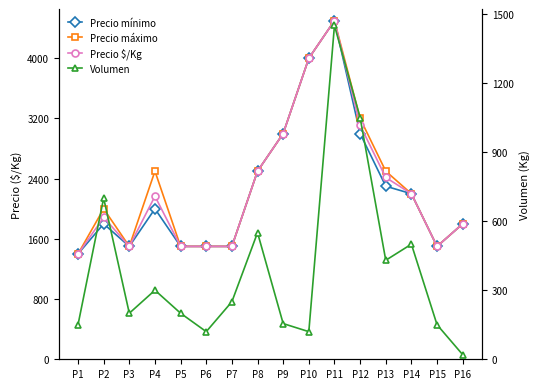

What is the total value across all series at P1?

4350